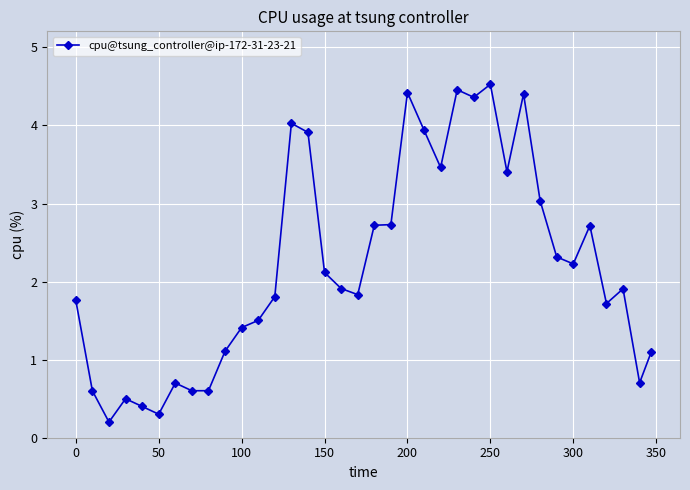

What is the difference between the second highest and second lowest values?

4.2